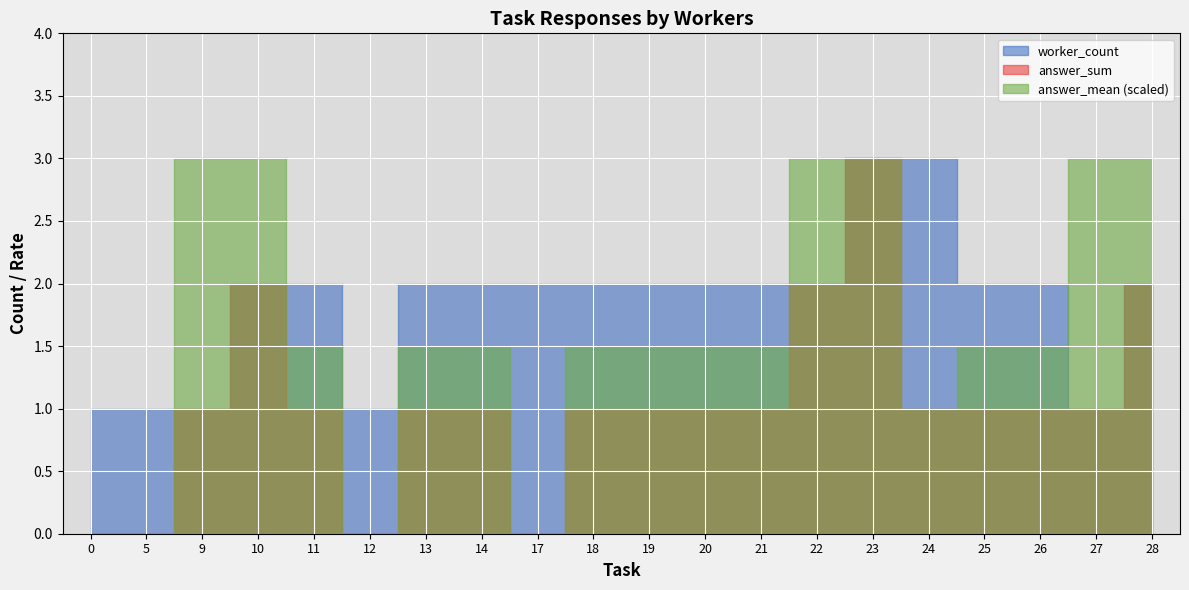

True or false: worker_count and answer_mean intersect in this chart.

False